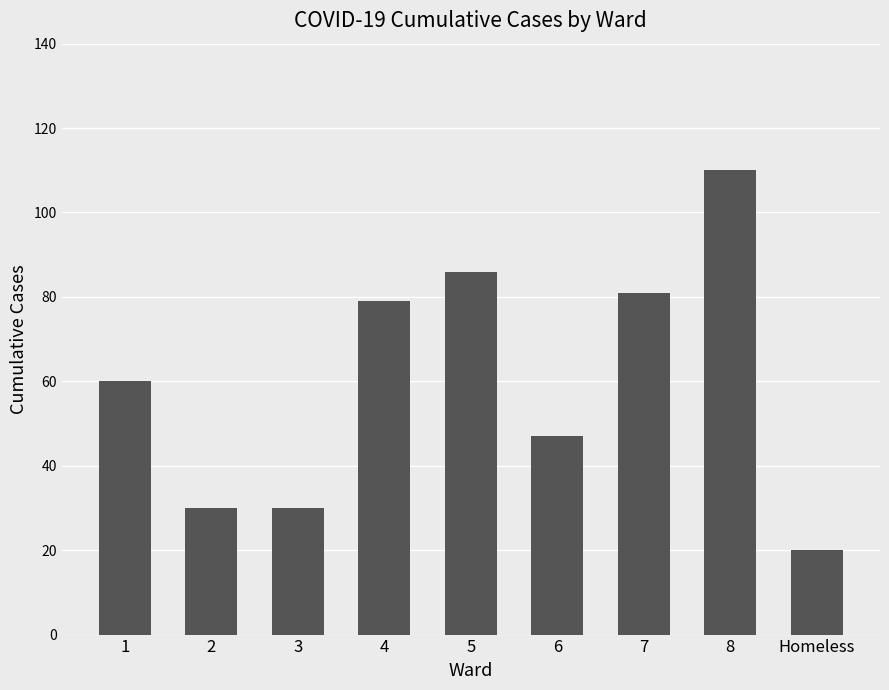

How many data points are less than 60?

4